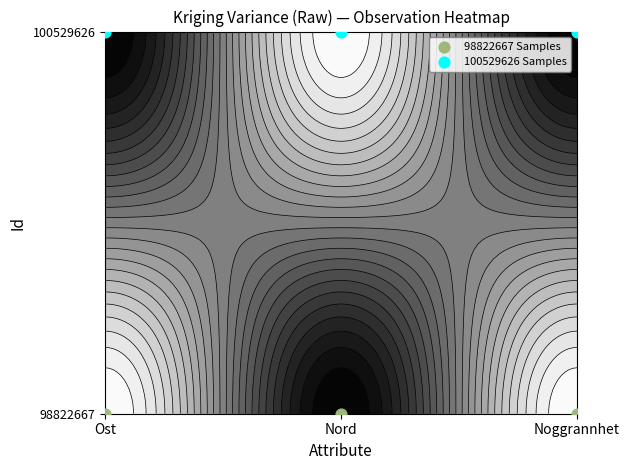

Which series has the widest spread of values?

98822667 Samples